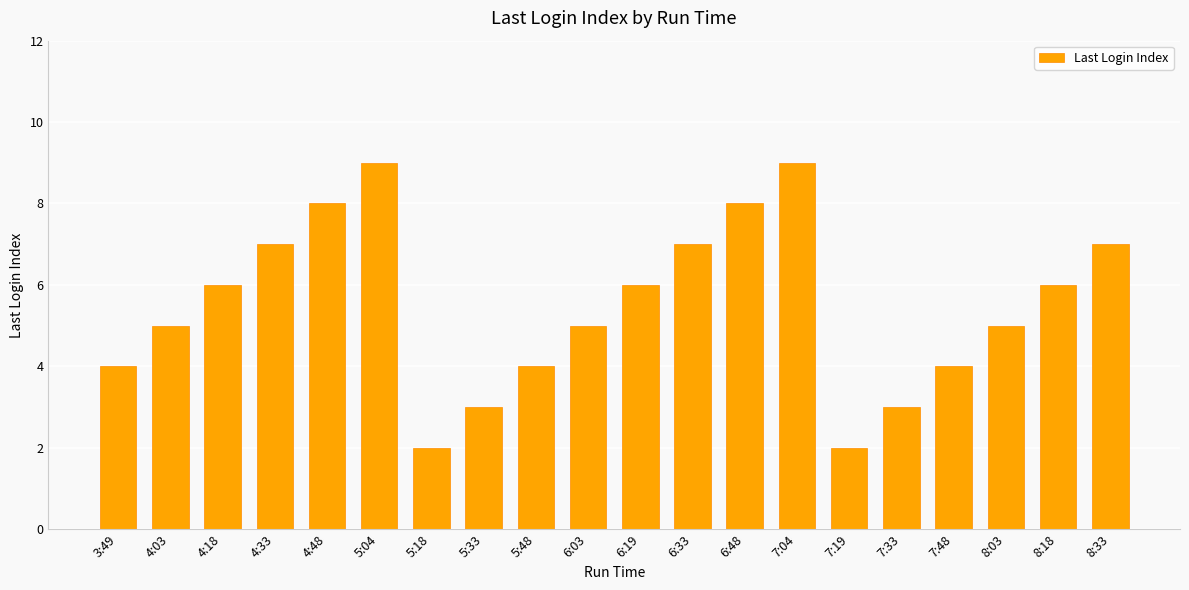

What is the ratio of the value at 4:18 to the value at 5:33?

2.0